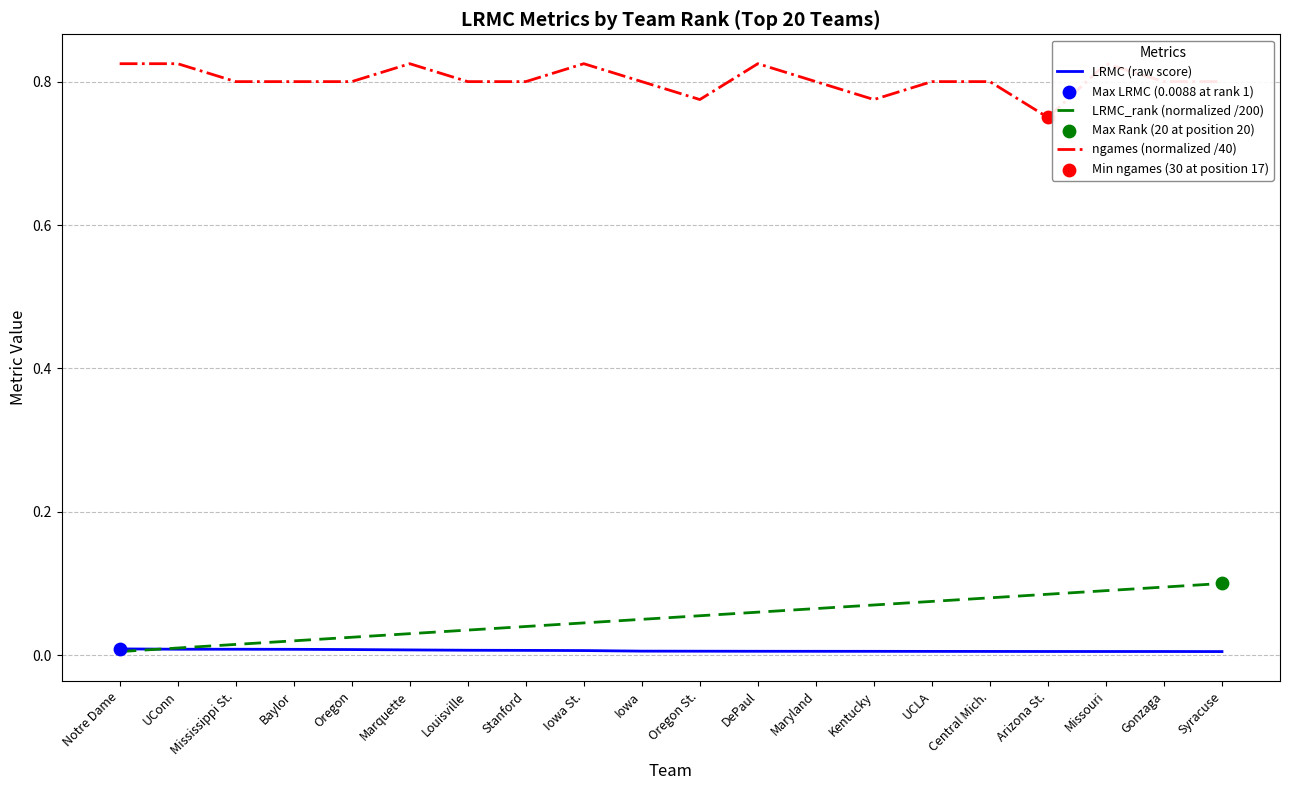

At which category is the sum across all series the highest?

Missouri